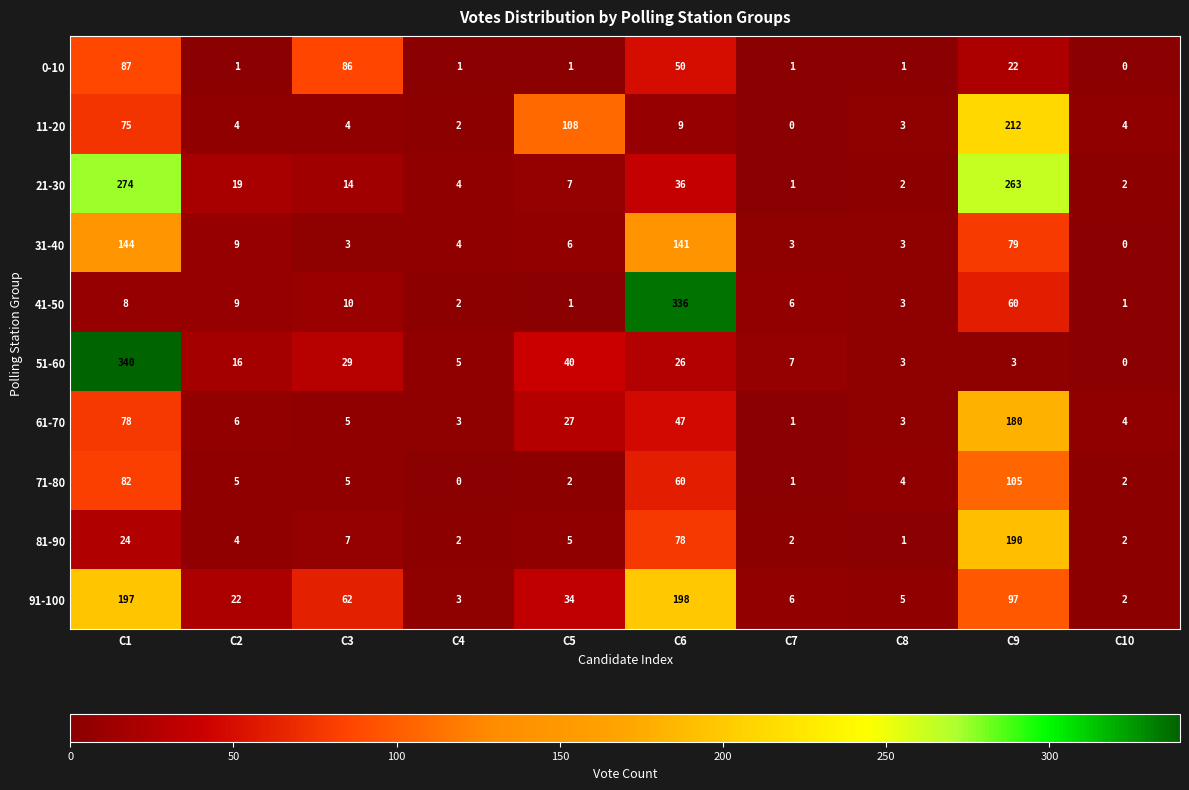

At how many categories does at least one series exceed 76?

5